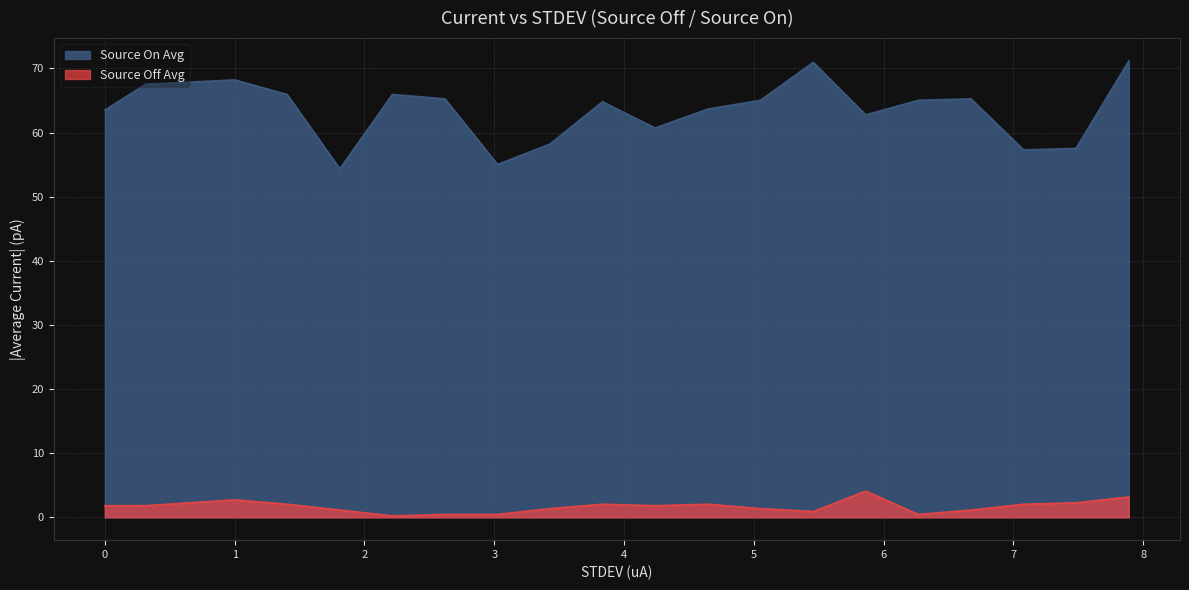

How many lines are shown in the chart?

2